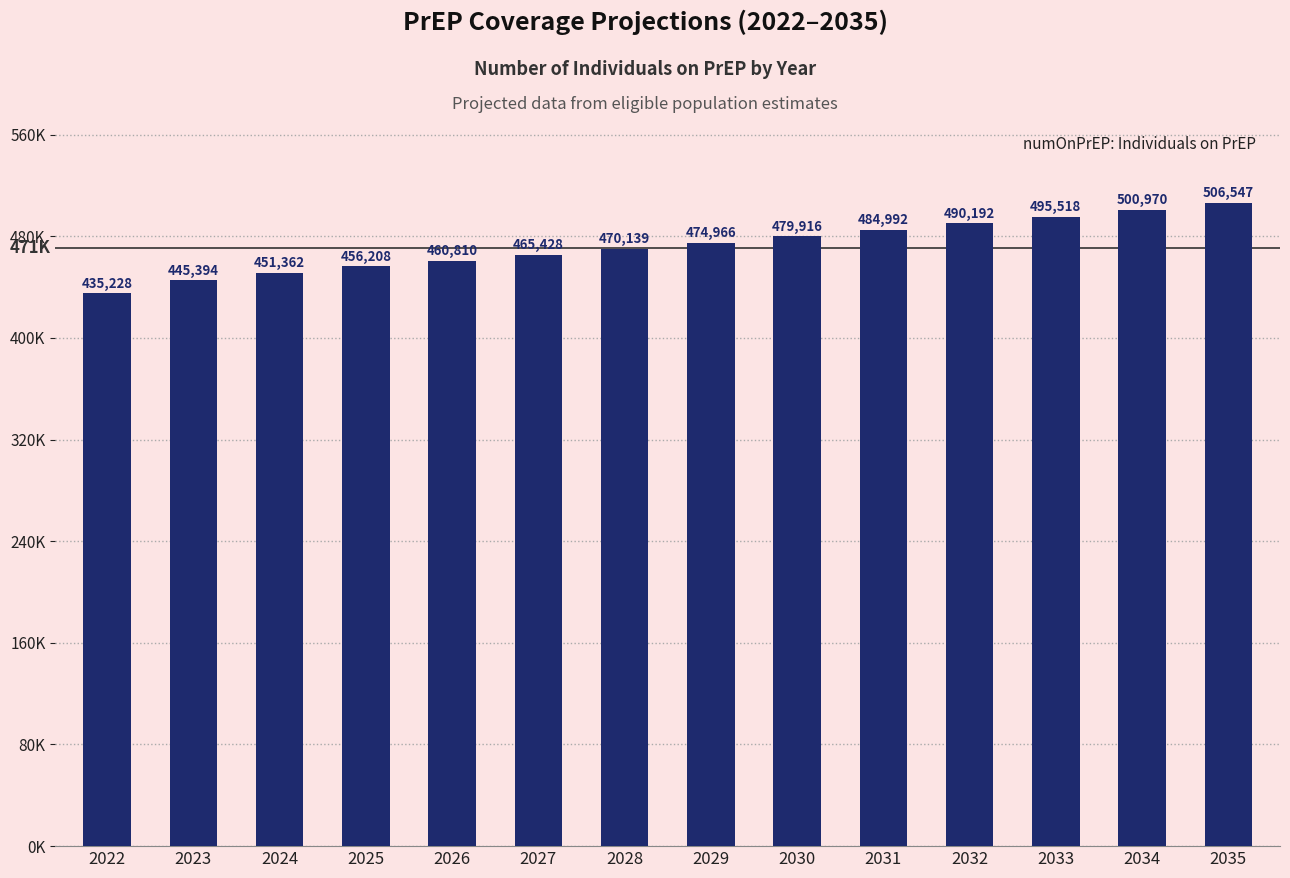

Reading left to right, transcribe all the data shown in this chart.

435228	445394	451362	456208	460810	465428	470139	474966	479916	484992	490192	495518	500970	506547